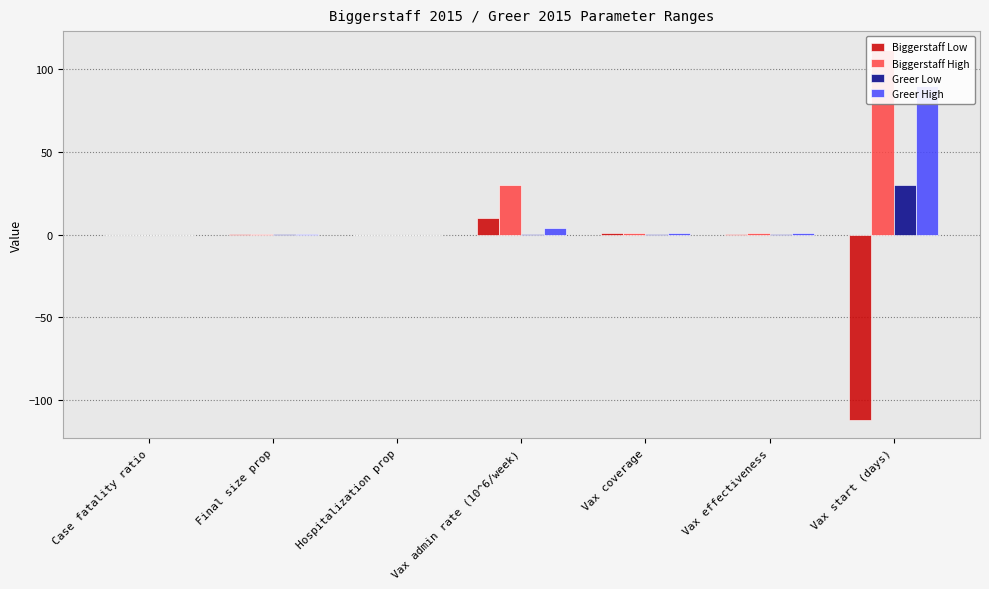

Reading left to right, transcribe all the data shown in this chart.

Biggerstaff Low: Case fatality ratio=0.0	Final size prop=0.2	Hospitalization prop=0.0	Vax admin rate (10^6/week)=10.0	Vax coverage=0.8	Vax effectiveness=0.4	Vax start (days)=-112.0
Biggerstaff High: Case fatality ratio=0.0	Final size prop=0.3	Hospitalization prop=0.0	Vax admin rate (10^6/week)=30.0	Vax coverage=0.8	Vax effectiveness=0.8	Vax start (days)=112.0
Greer Low: Case fatality ratio=0.0	Final size prop=0.2	Hospitalization prop=0.0	Vax admin rate (10^6/week)=0.1	Vax coverage=0.3	Vax effectiveness=0.3	Vax start (days)=30.0
Greer High: Case fatality ratio=0.0	Final size prop=0.5	Hospitalization prop=0.0	Vax admin rate (10^6/week)=3.8	Vax coverage=0.8	Vax effectiveness=0.7	Vax start (days)=90.0